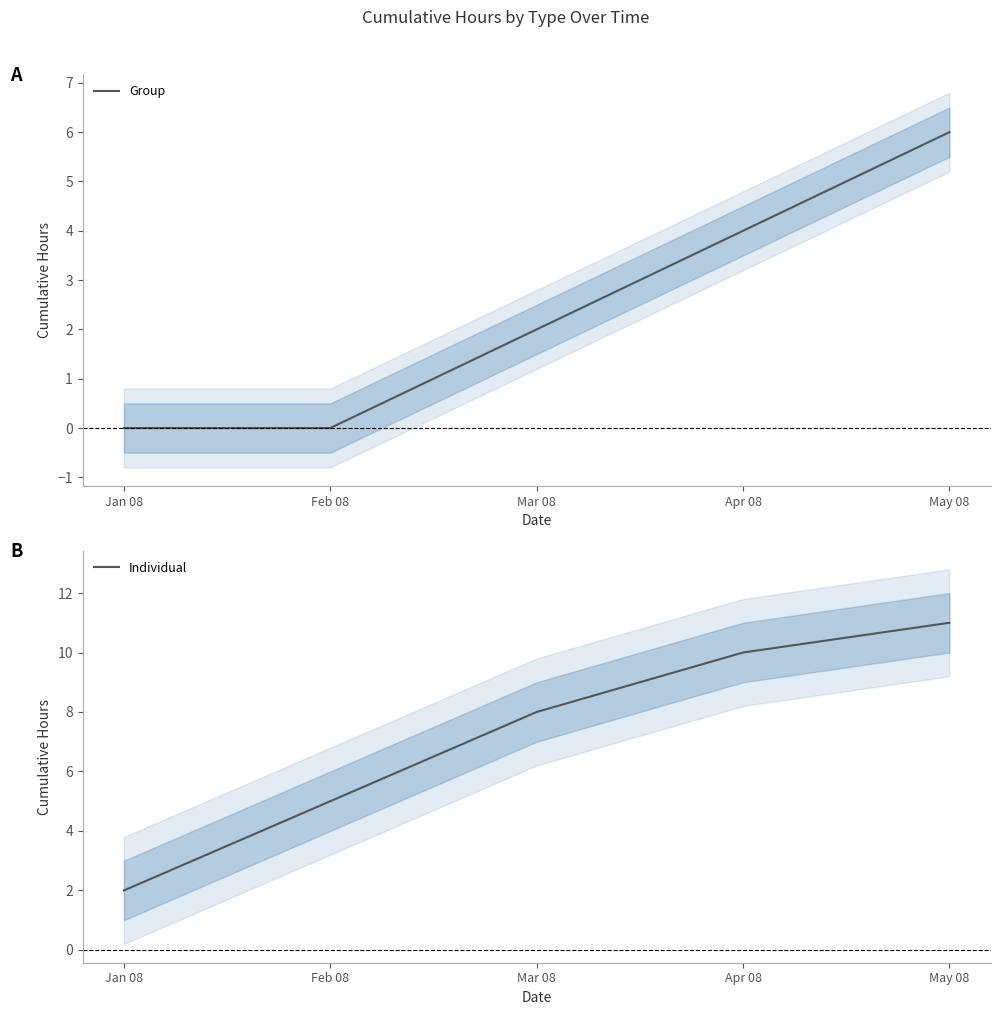

Rank the series at Mar 08 from lowest to highest value.

Group, Individual